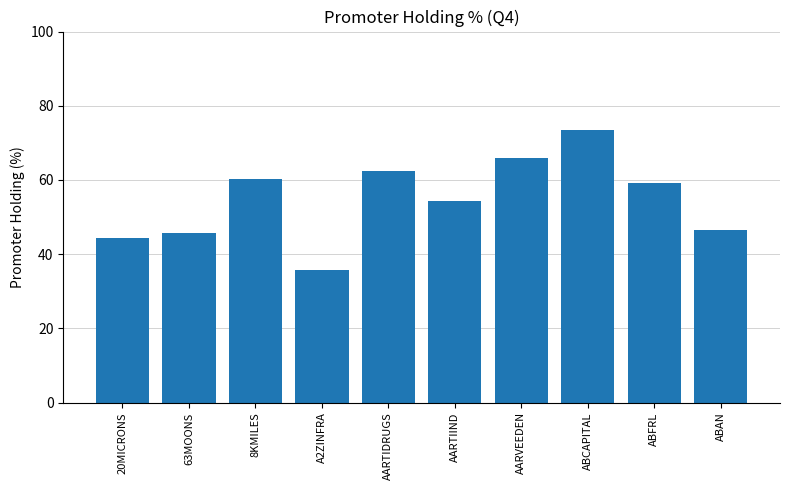

Approximately how many times larger is the value at 8KMILES compared to AARTIDRUGS?

1.0